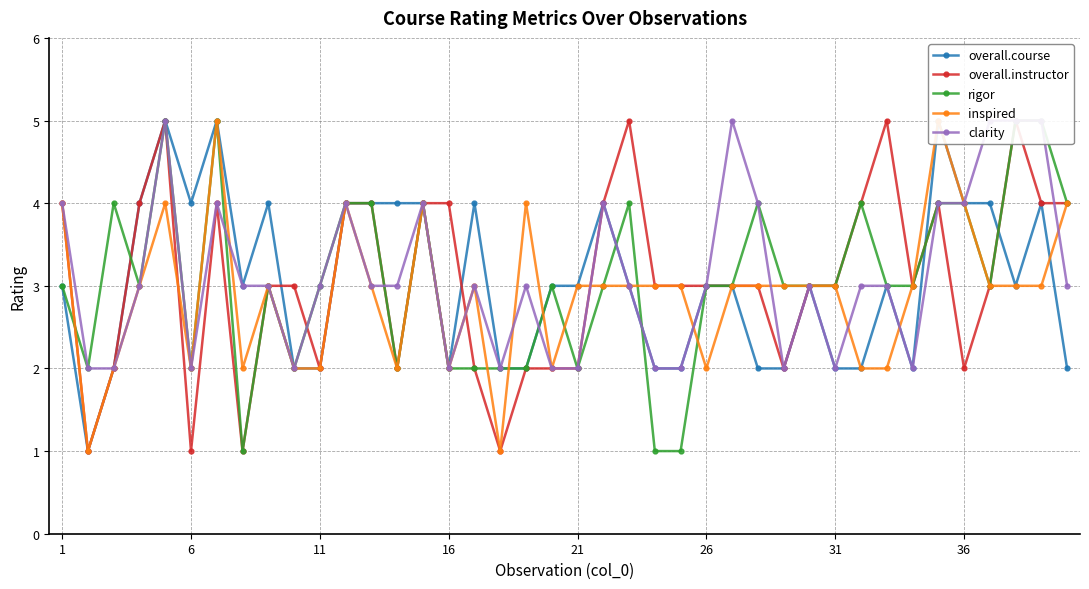

In inspired, how many points are lower than both neighbors (excluding endpoints)?

8